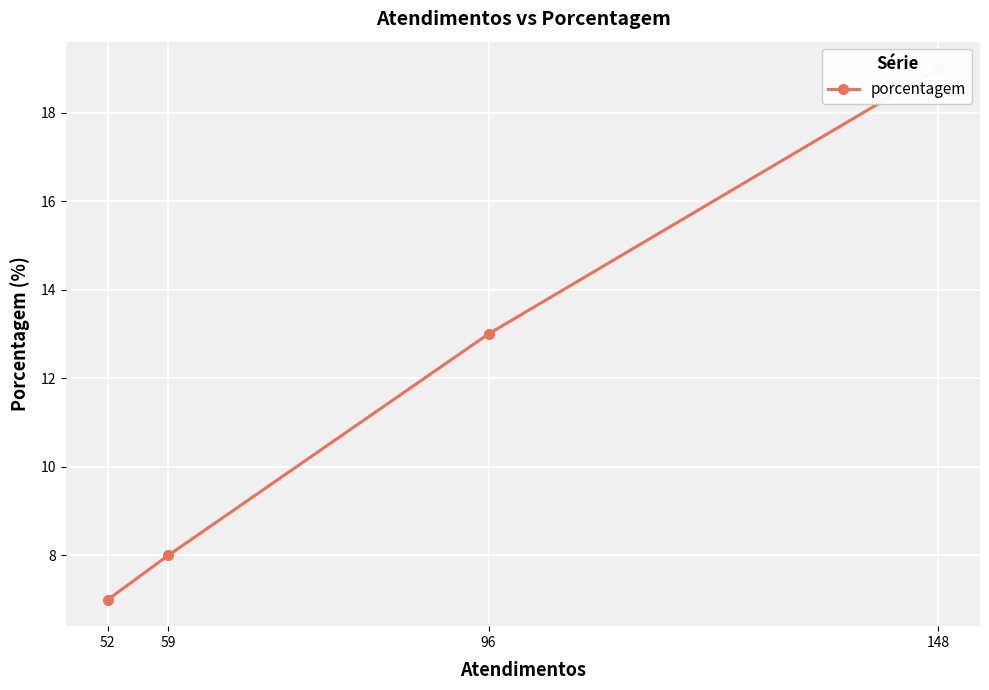

The value at 96 is 13. True or false?

True